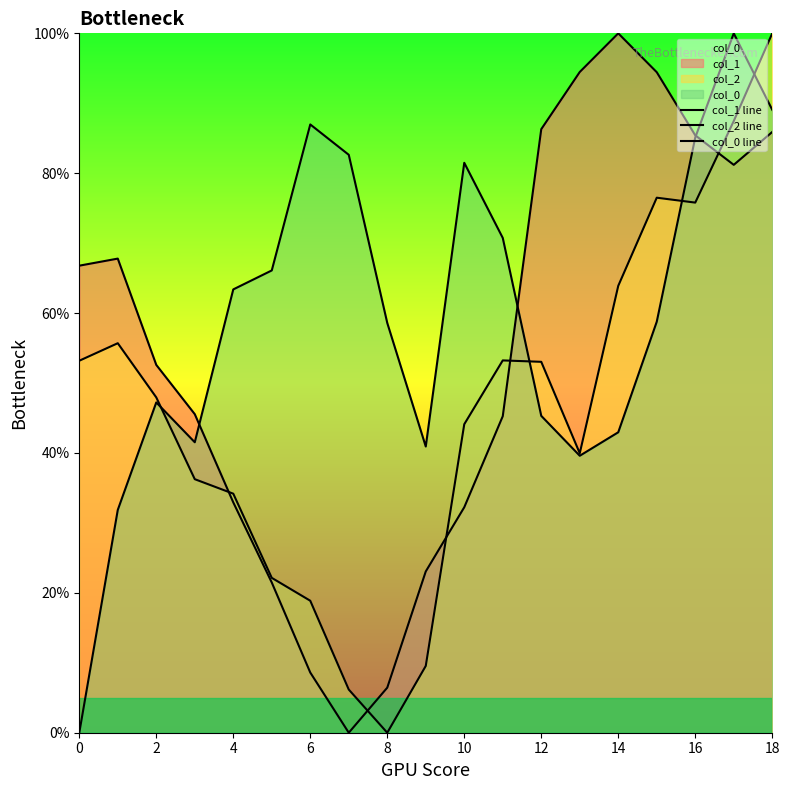

What is the difference between the col_1 line values at 10 and 6?

24.1